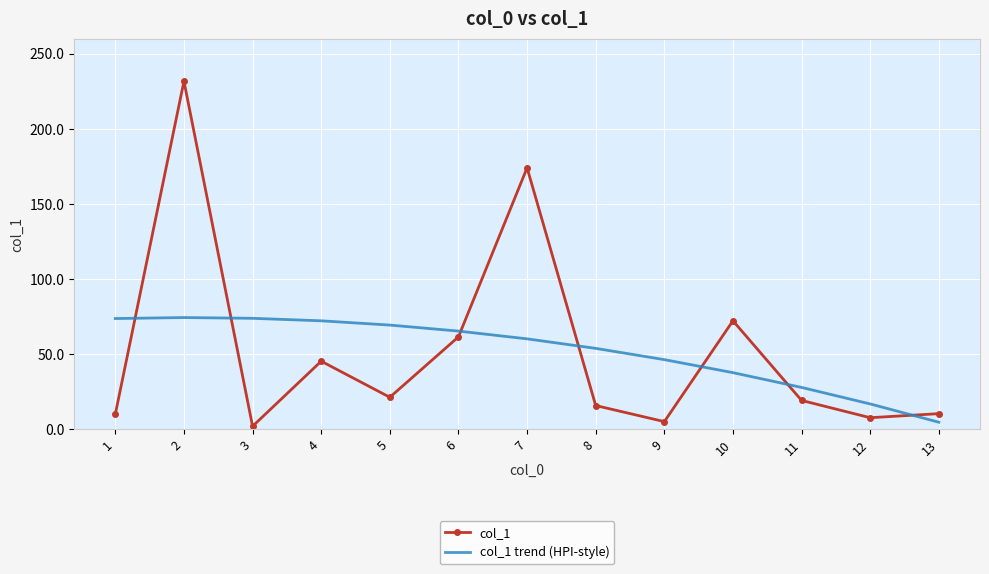

Between which two adjacent categories do col_1 and col_1 trend (HPI-style) first intersect?

1 and 2